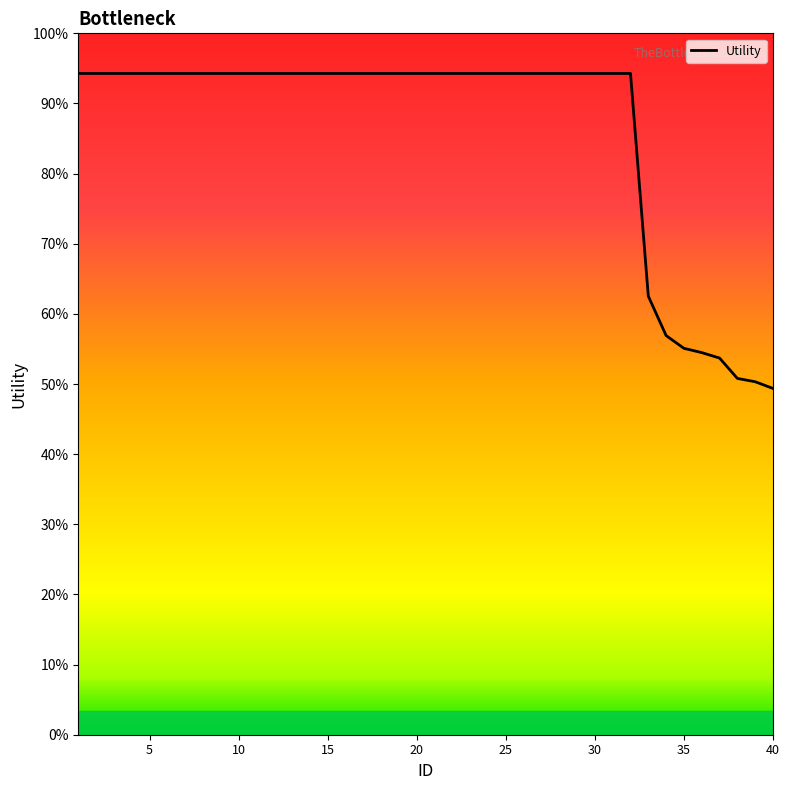

Does the chart display data point markers on the line(s)?

No